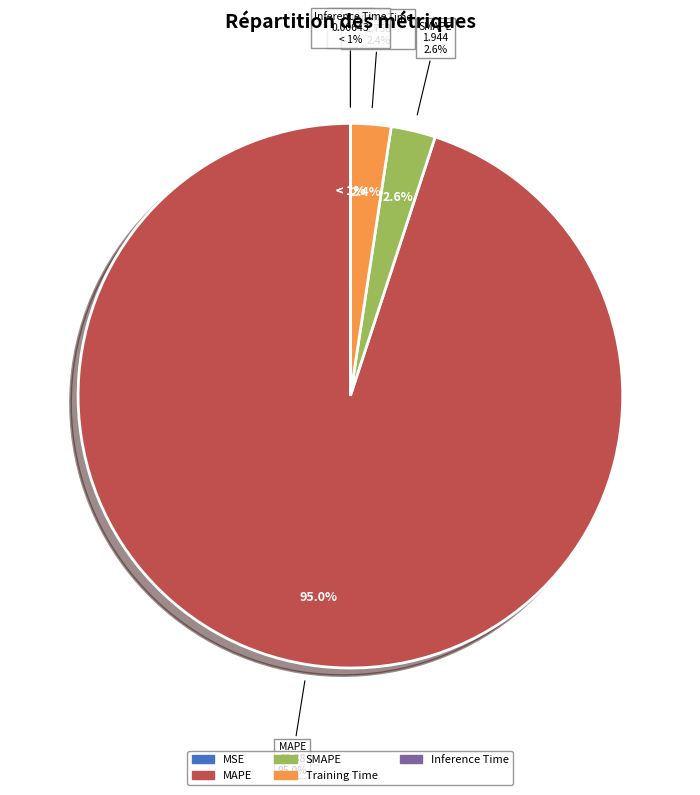

Which slice is the smallest?

MSE